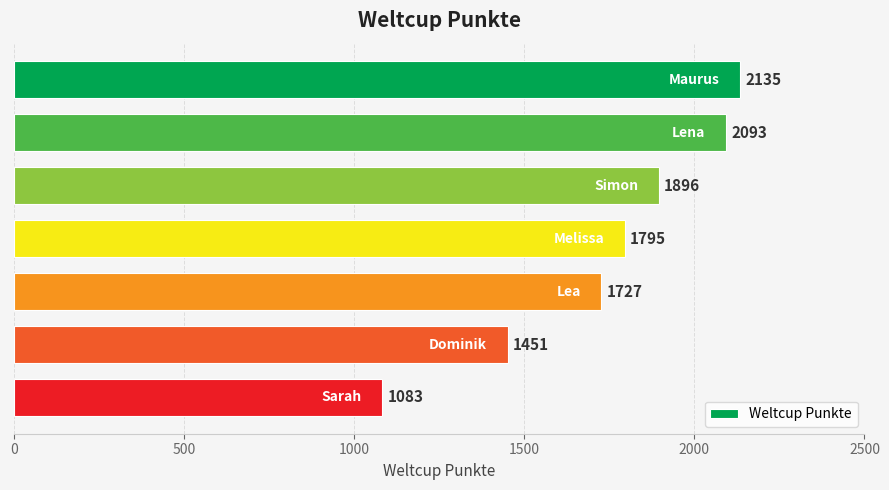

What is the sum of all values?

12180